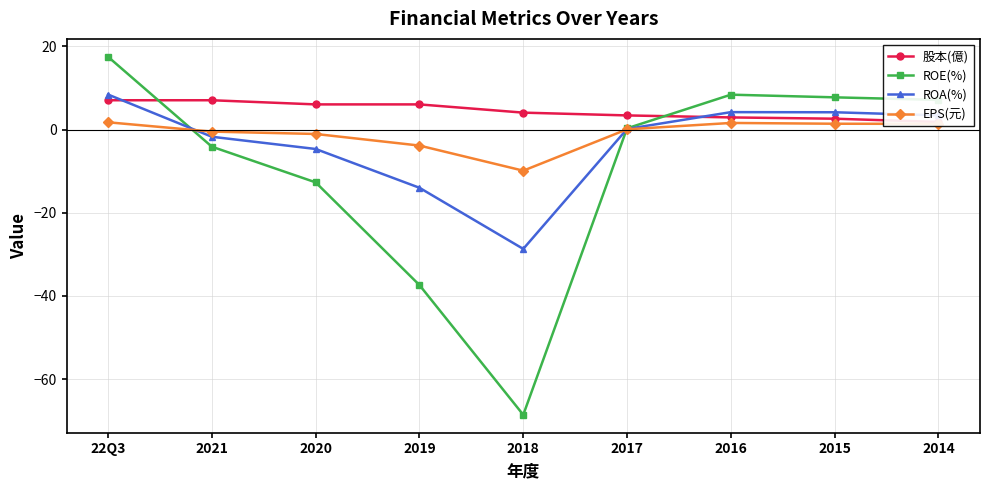

How many times do ROA(%) and ROE(%) cross each other?

2